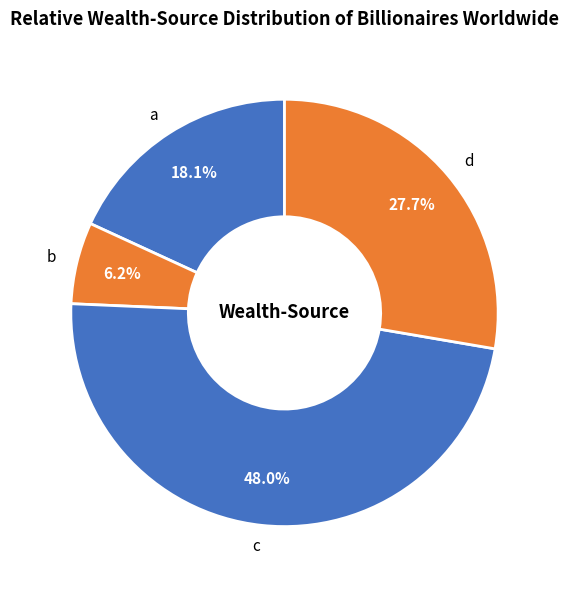

Rank the categories by value from highest to lowest.

c, d, a, b